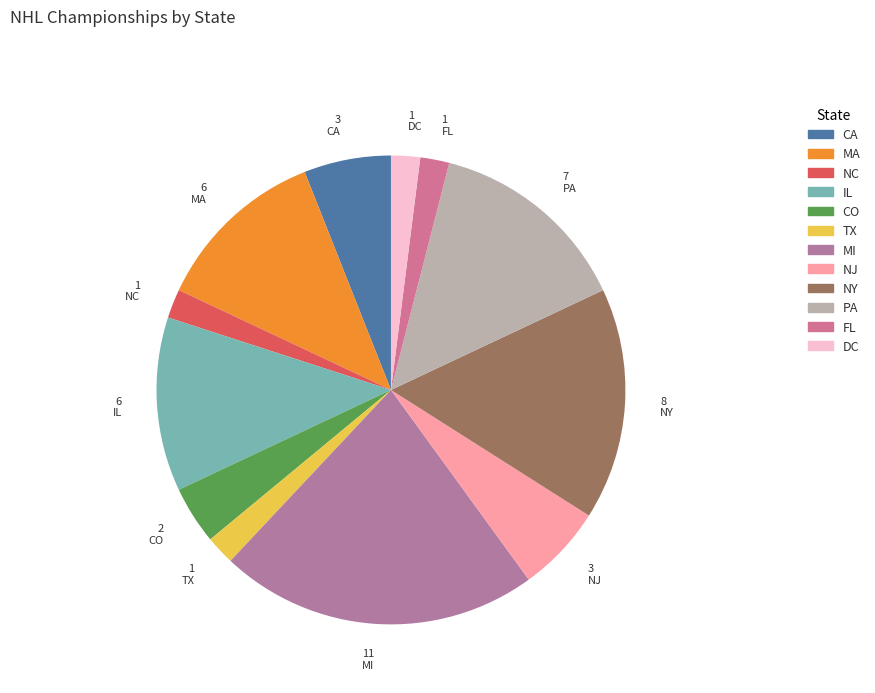

Which category has the smallest portion of the pie?

NC